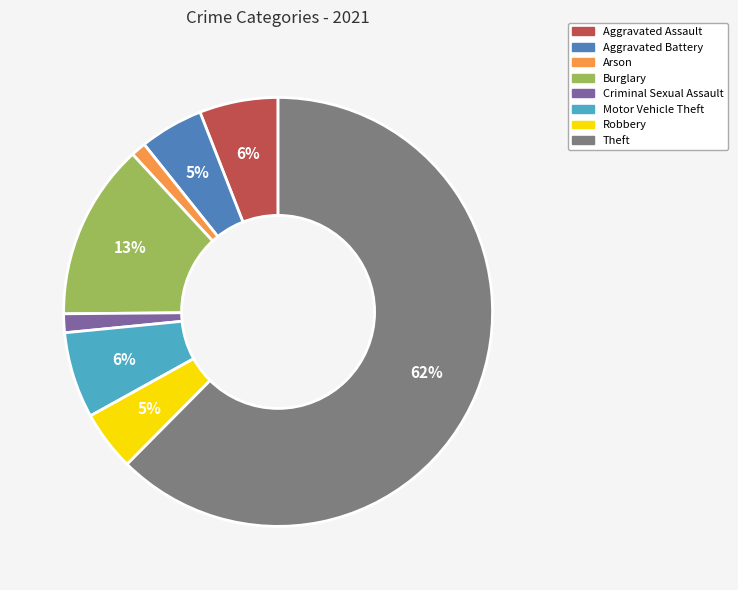

What is the largest slice in the pie chart?

Theft